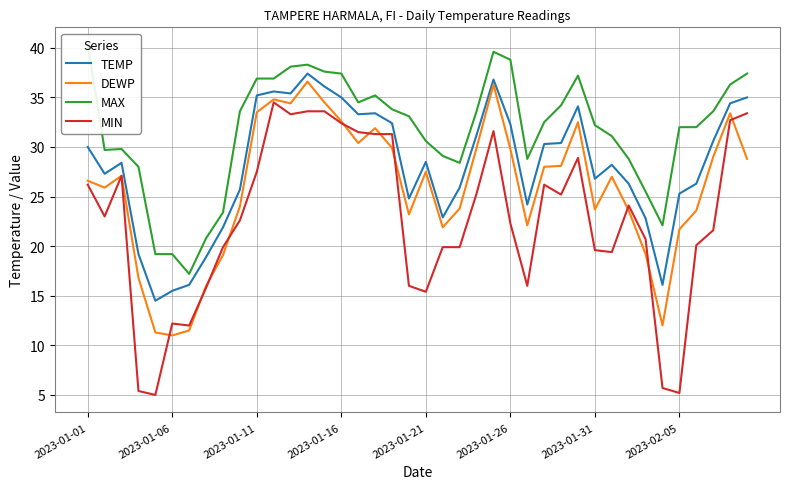

True or false: TEMP and MIN intersect in this chart.

False